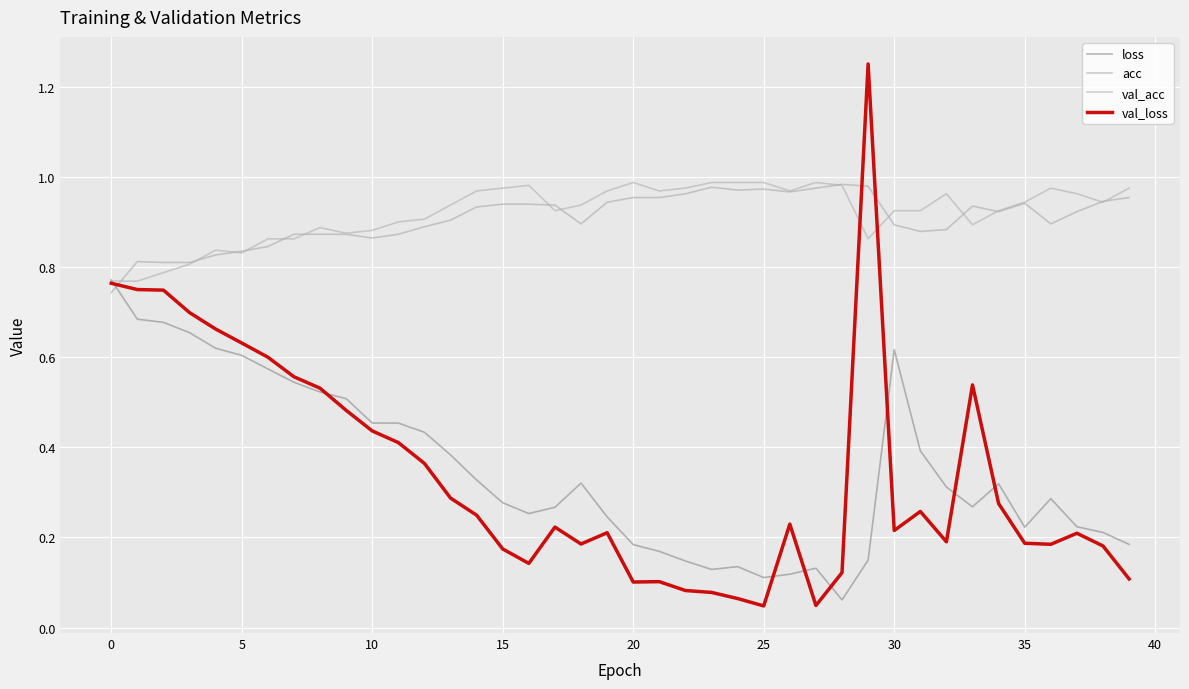

How many lines are shown in the chart?

4